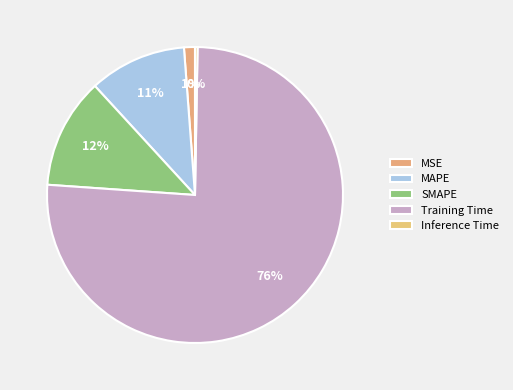

What is the ratio of the value at MAPE to the value at Training Time?

0.1